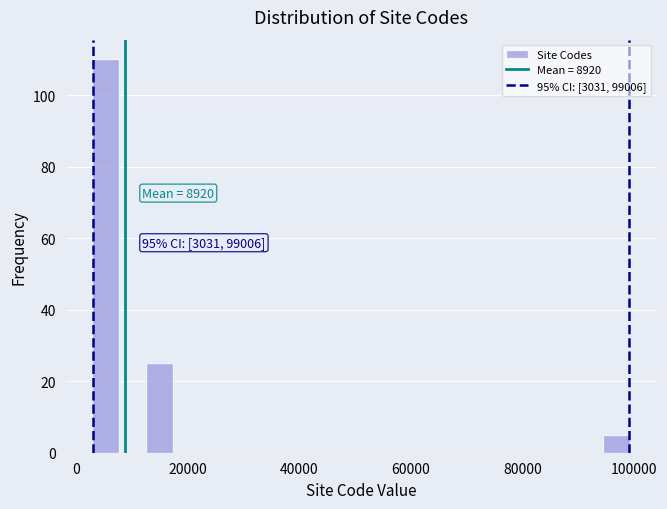

Read against the x-axis, roughly where is the centre of the tallest bar?

6000